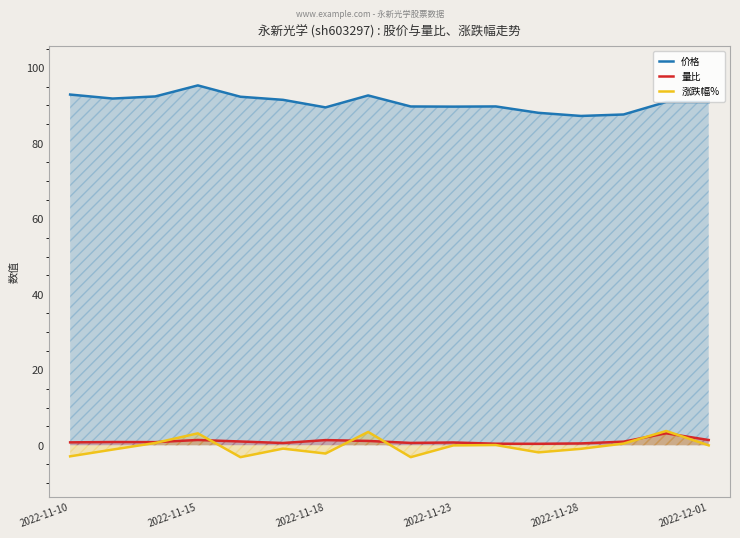

True or false: 量比 and 价格 intersect in this chart.

False